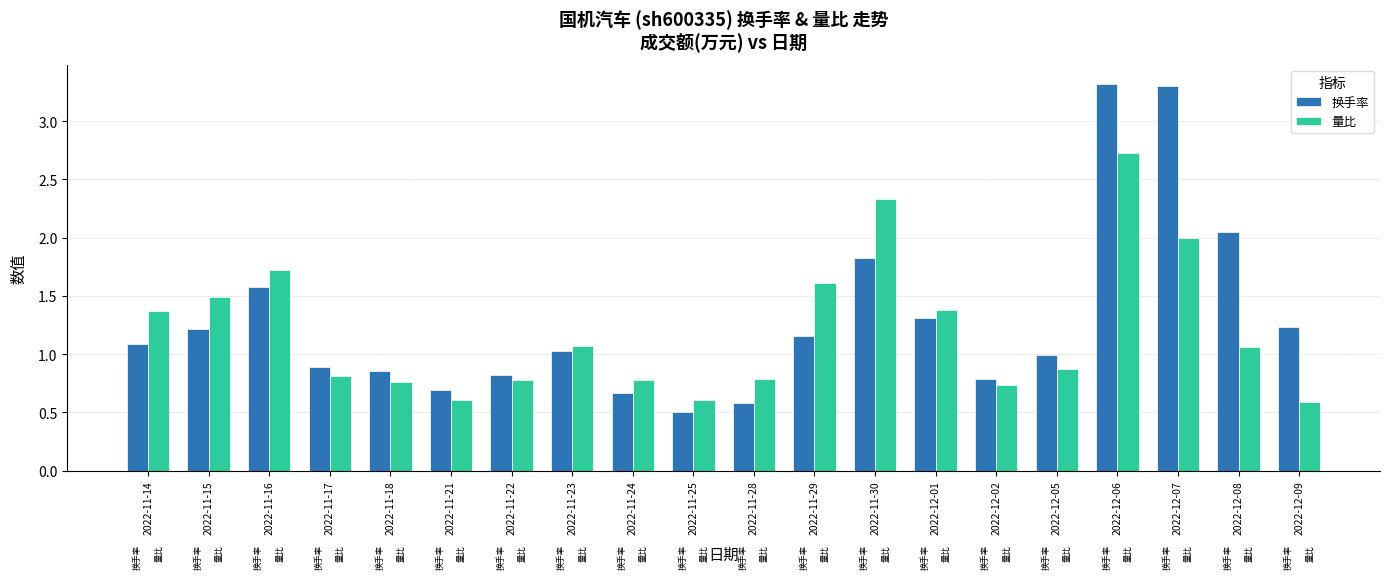

List the series in order of their peak value, highest first.

换手率, 量比